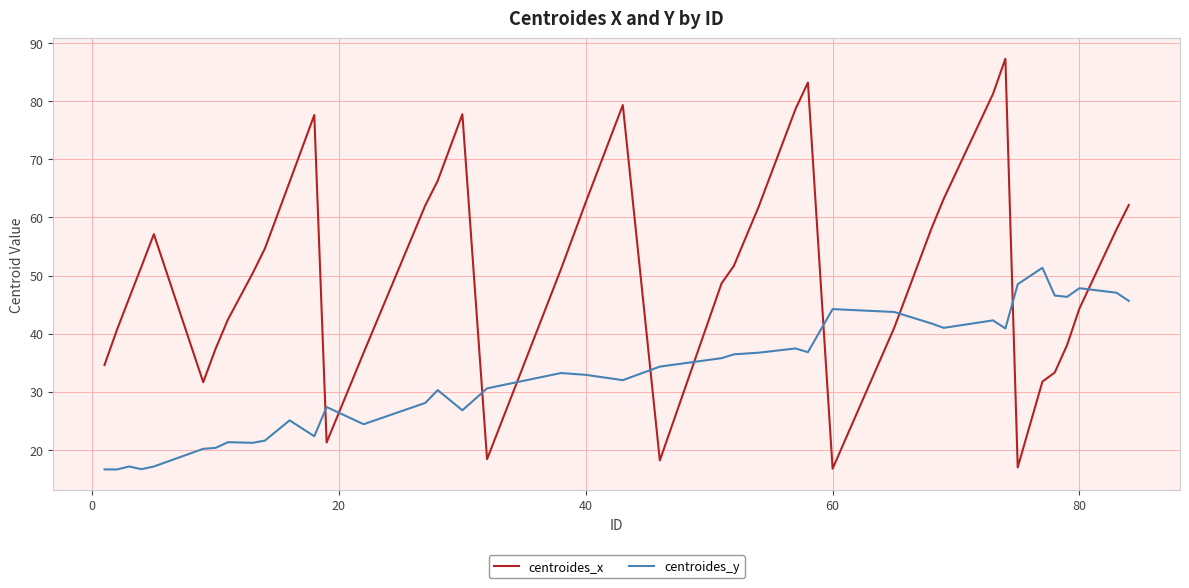

How many lines are shown in the chart?

2